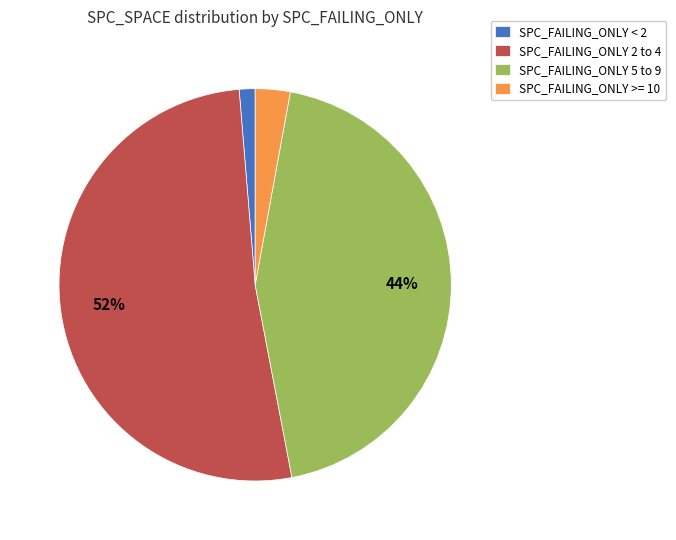

Which category has the biggest portion of the pie?

SPC_FAILING_ONLY 2 to 4